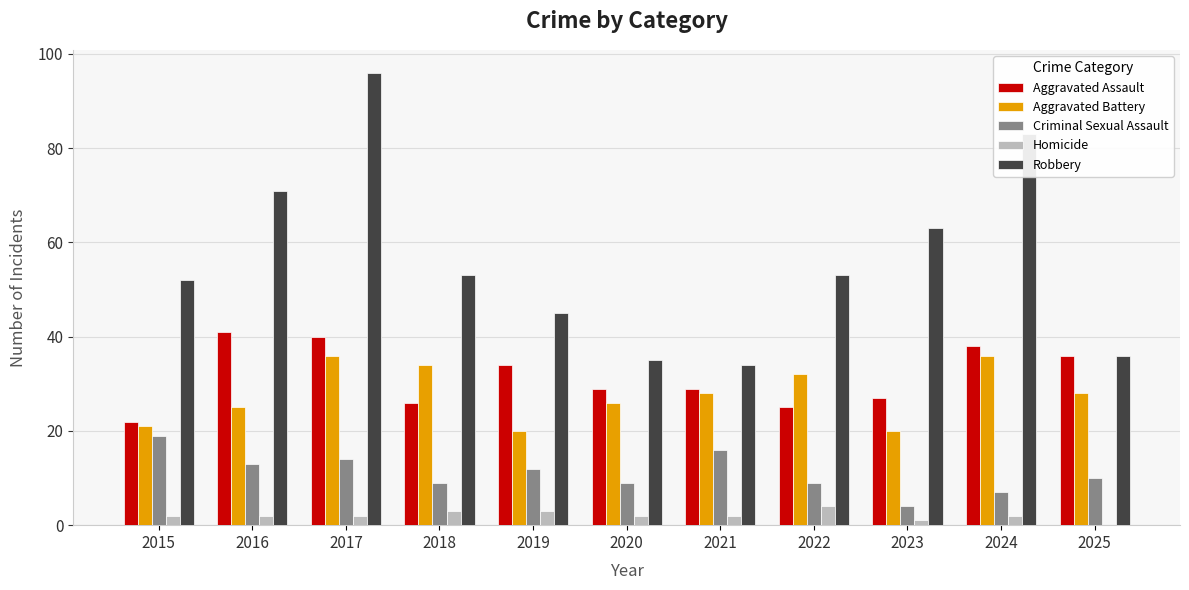

What is the sum of all Homicide values?

23